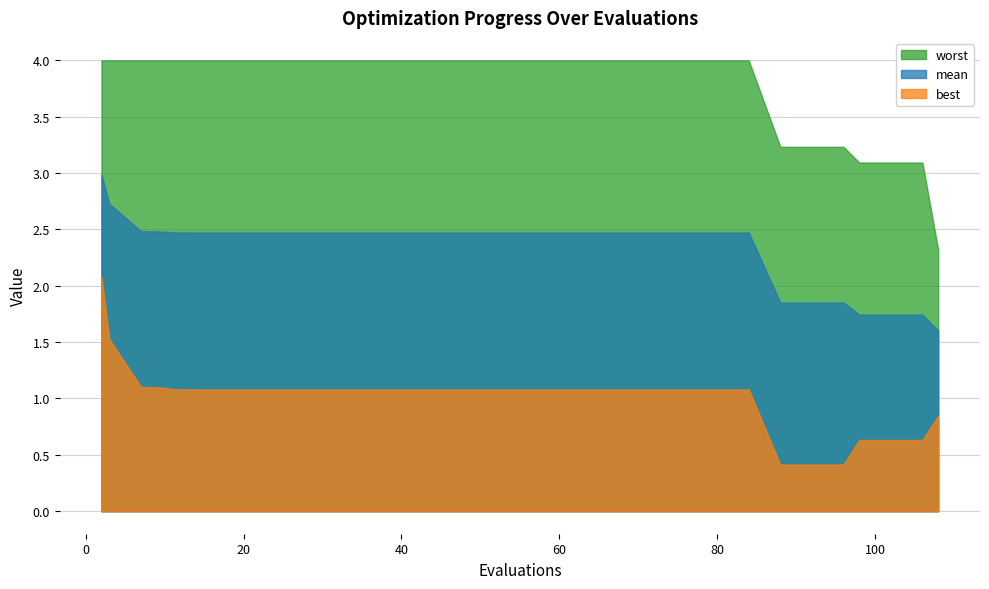

List the series in order of their peak value, highest first.

worst, mean, best